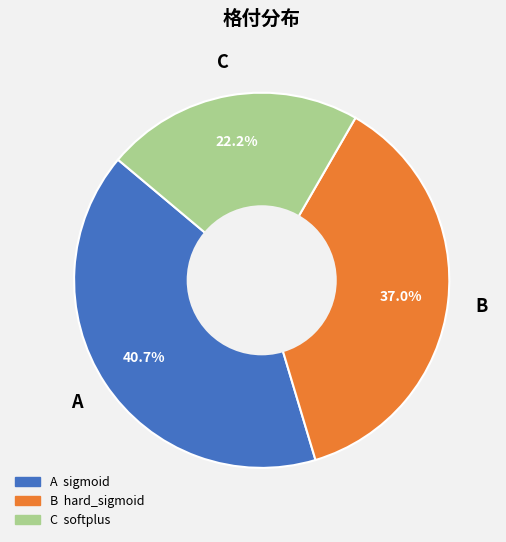

Does any single category account for the majority?

No